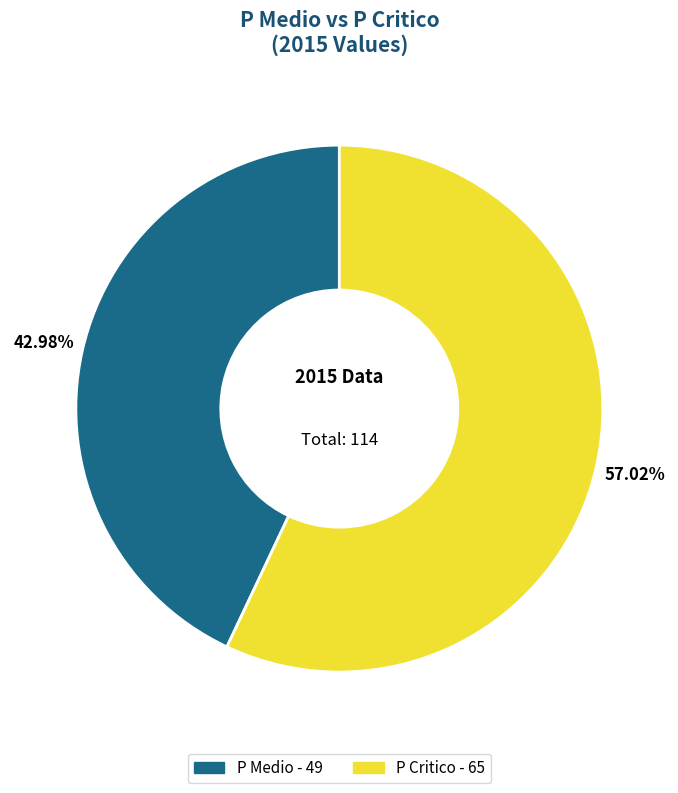

Do P Critico and P Medio together represent more than half of the pie?

Yes